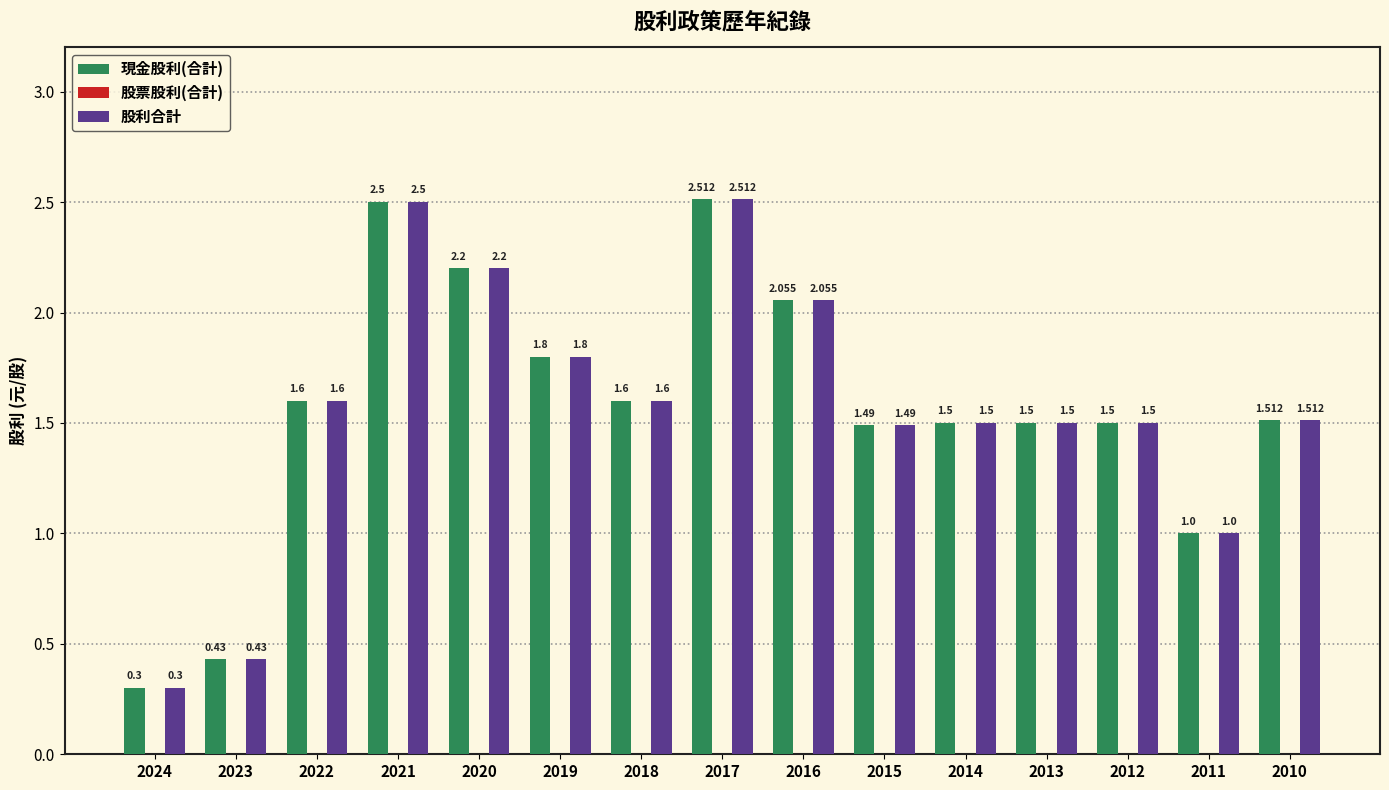

Is the value of 股利合計 at 2019 greater than the value of 現金股利(合計) at 2014?

Yes